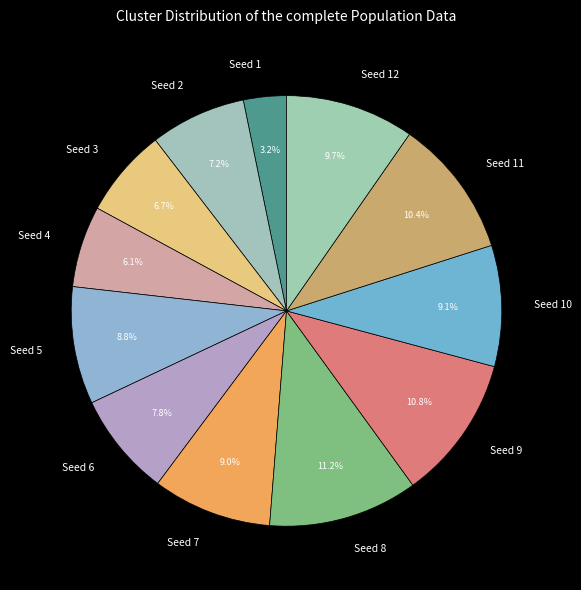

How many slices are in this pie chart?

12